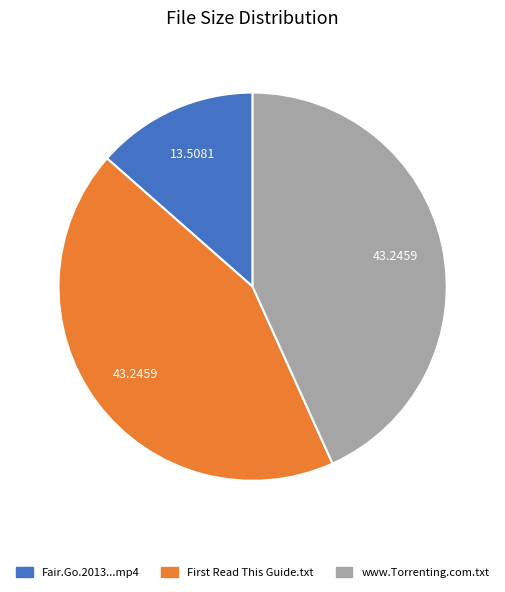

Is the sum of Fair.Go.2013...mp4 and www.Torrenting.com.txt greater than half?

Yes